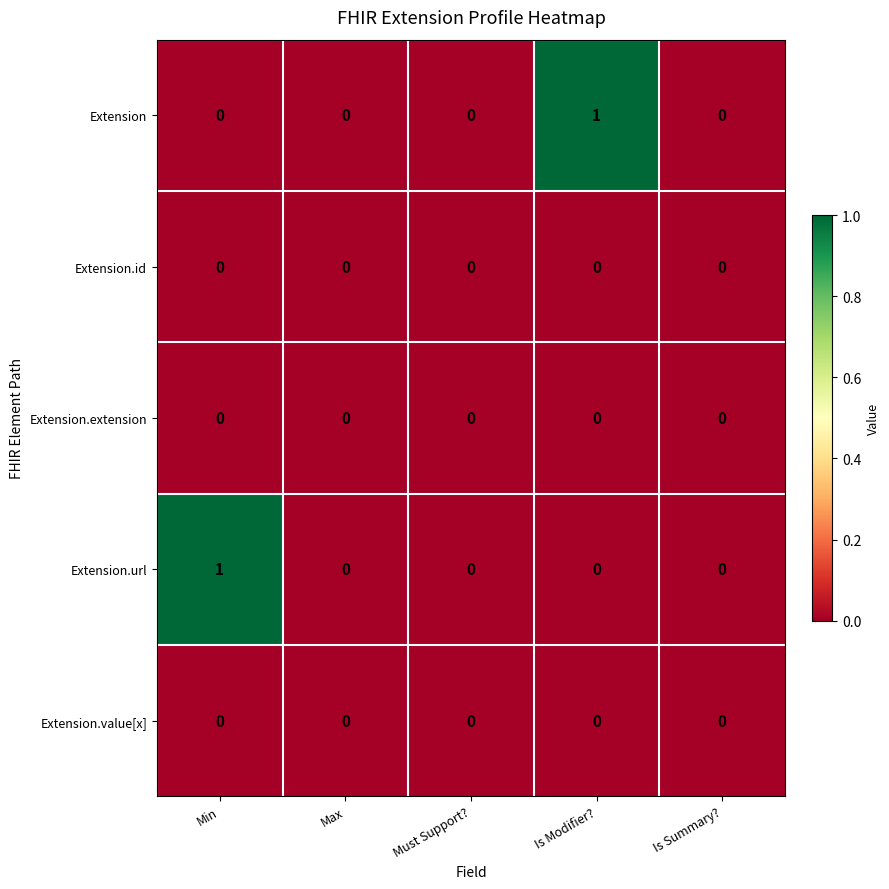

The value of Extension at Max is 1. True or false?

False